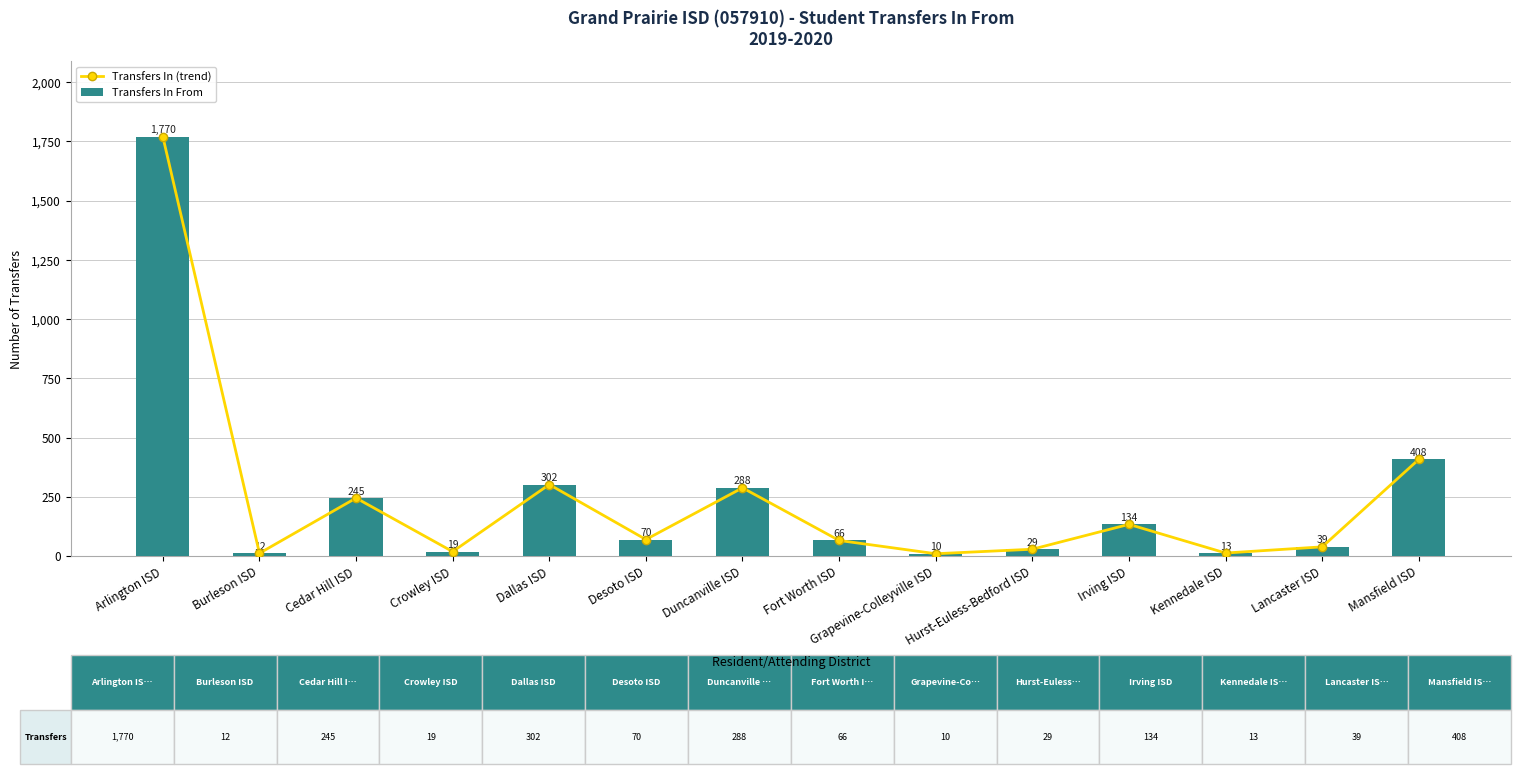

What is the difference between the maximum and minimum values in the Transfers In From series?

1760